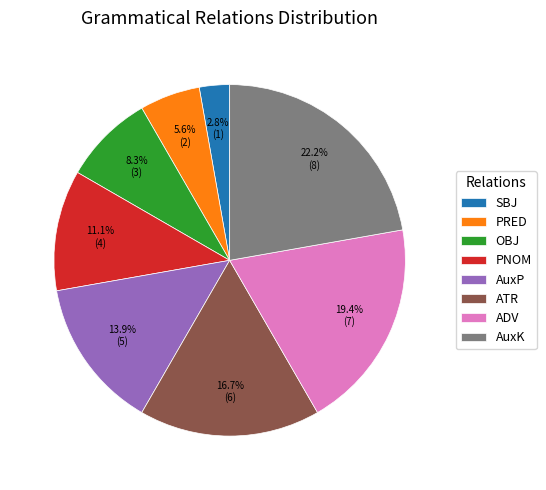

How much of the chart is everything except ADV?

80.6%